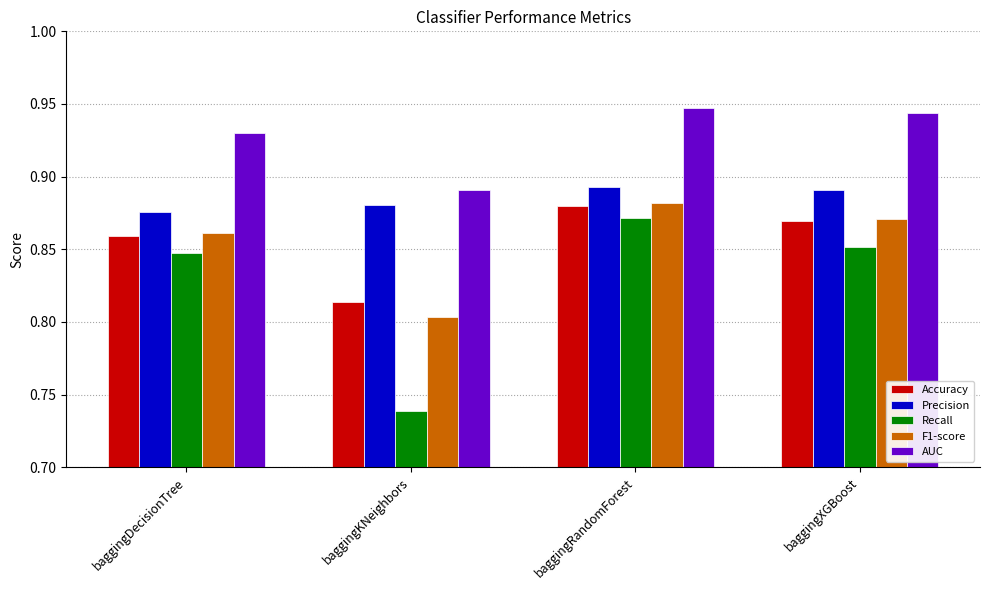

What is the total value across all series at baggingDecisionTree?

4.4